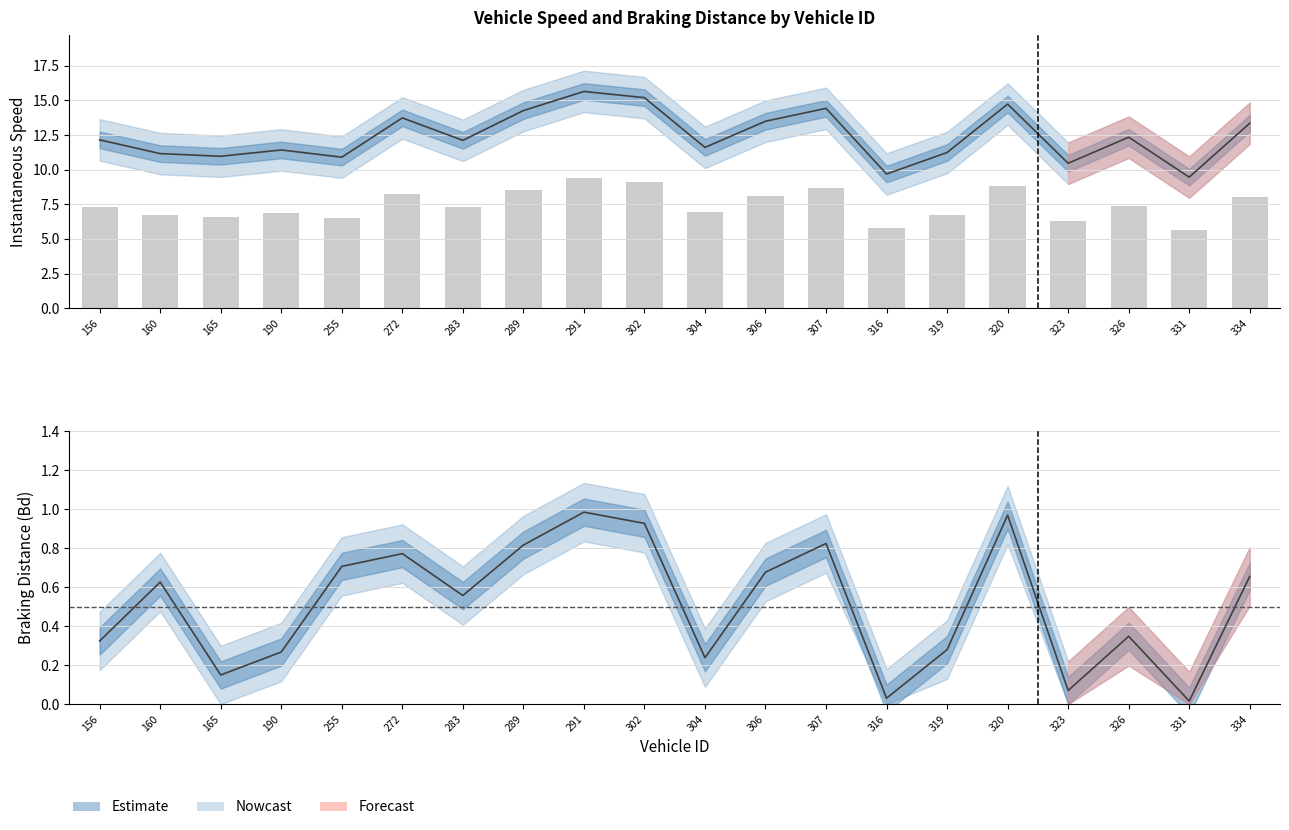

Is it true that instspeed equals 12.3 at 326?

True